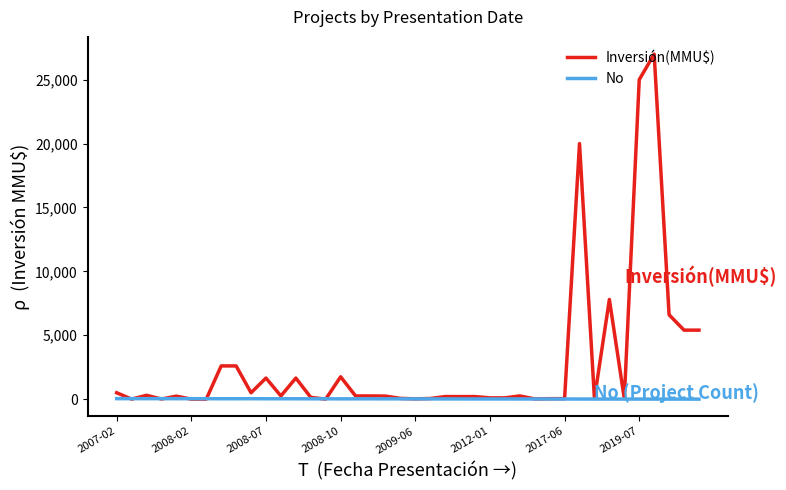

Rank the series by their average value, from lowest to highest.

No, Inversión(MMU$)